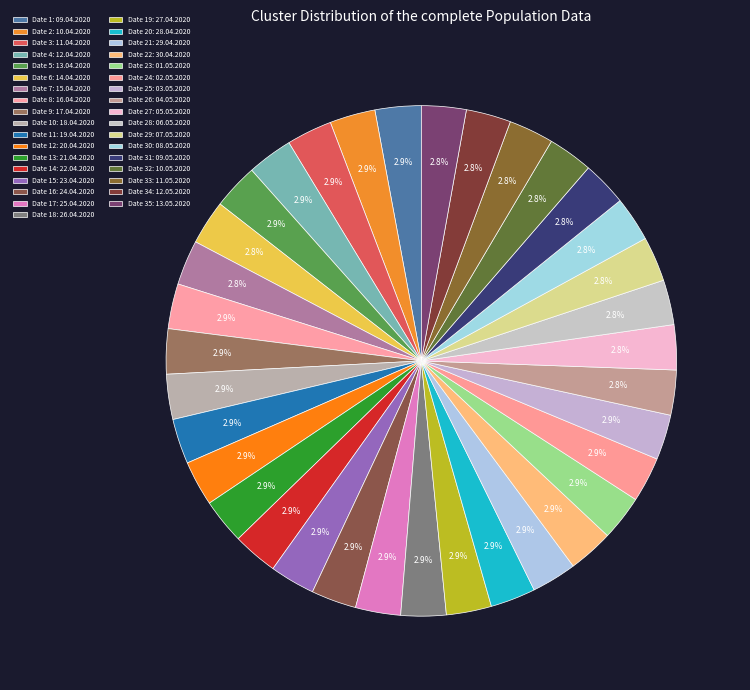

How many segments does this pie chart have?

35